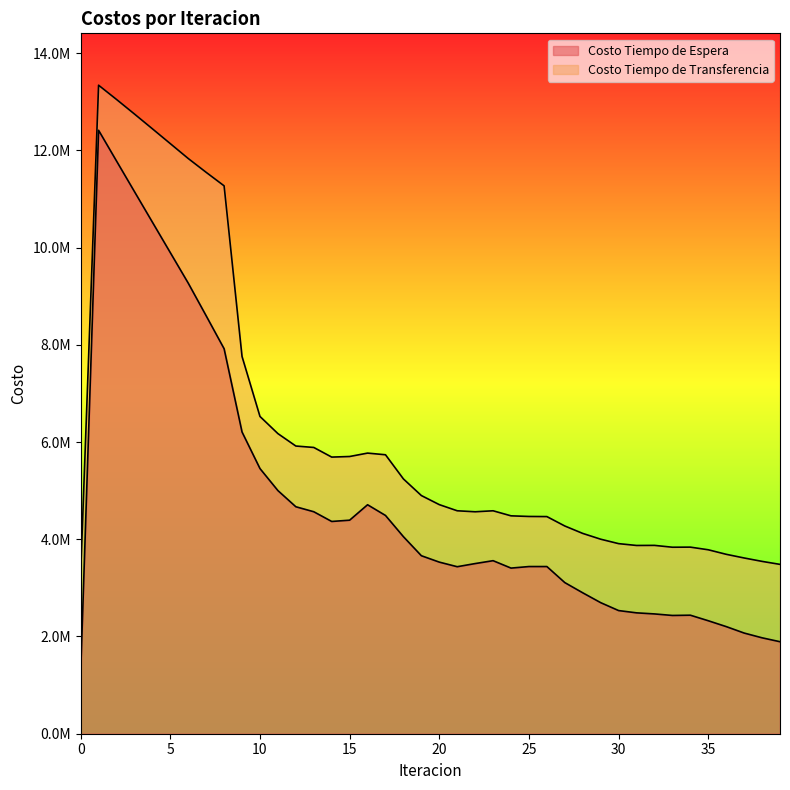

At 38, list the series in order from largest to smallest.

Costo Tiempo de Transferencia, Costo Tiempo de Espera